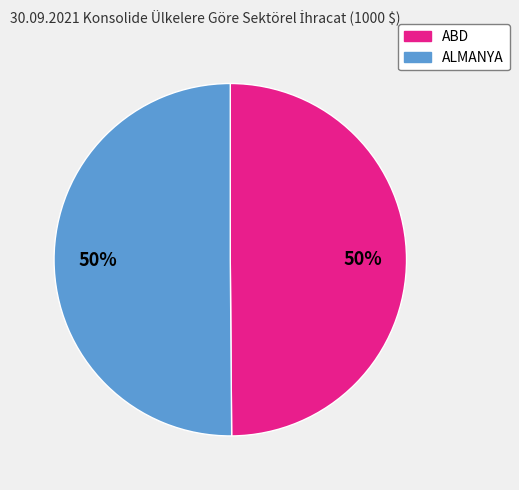

How many segments does this pie chart have?

2